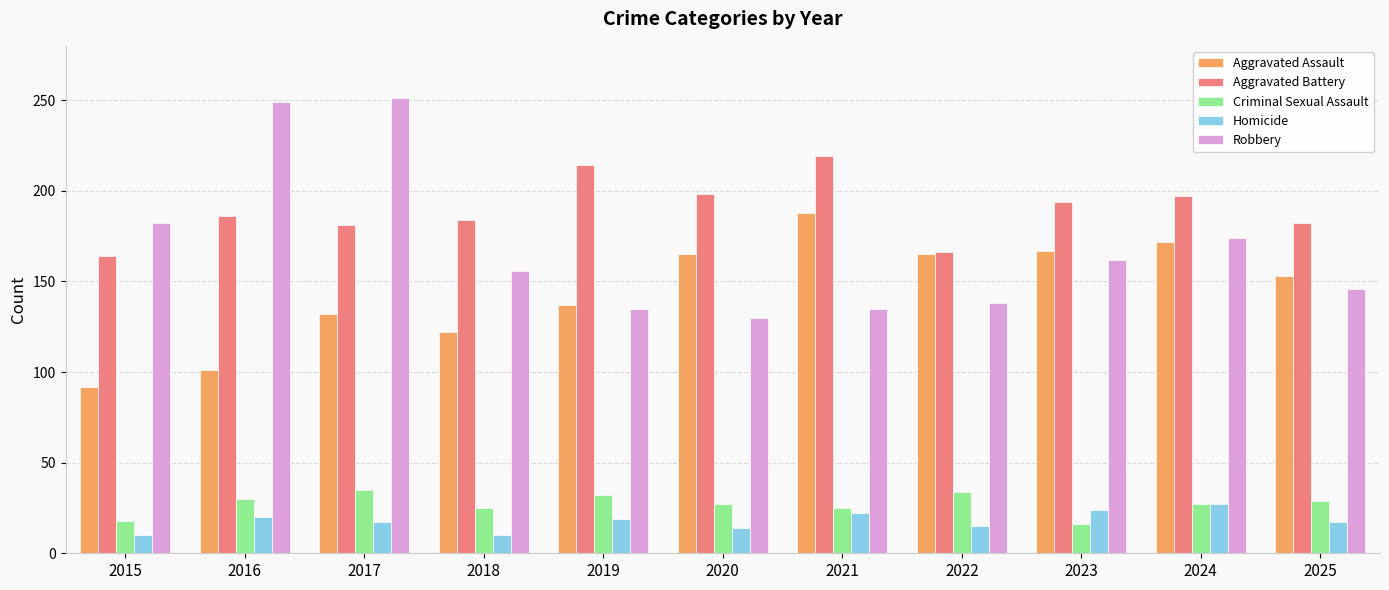

At which category is the sum across all series the highest?

2017